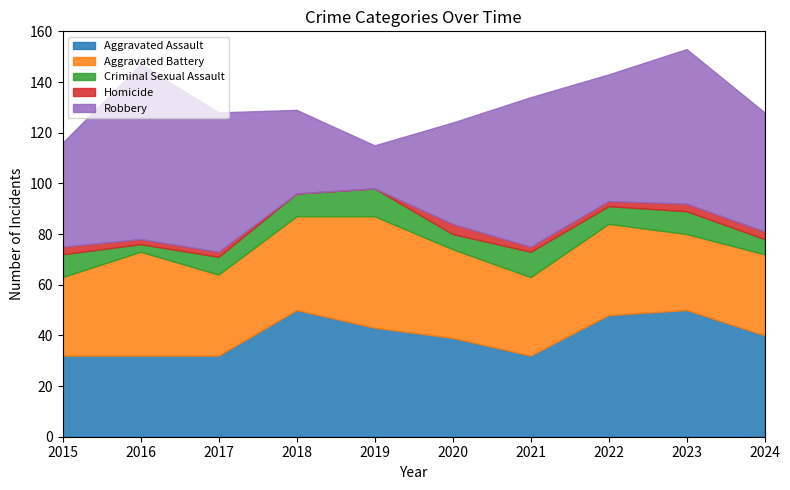

True or false: Robbery has more than 1 points higher than both neighbors.

True